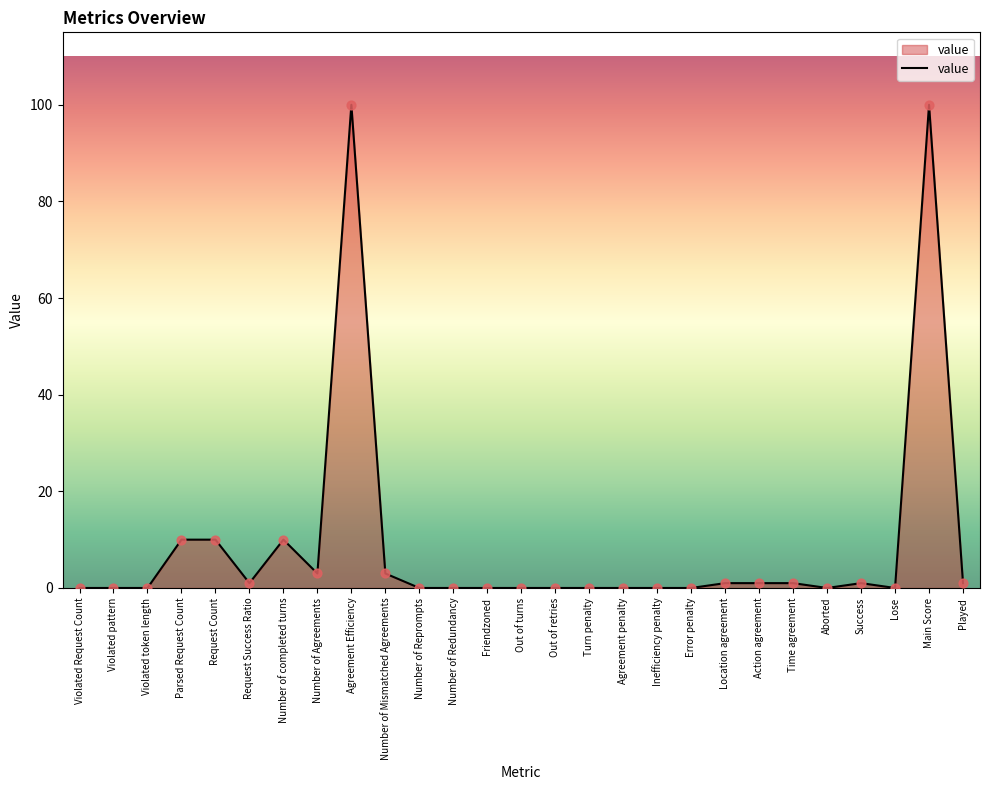

Which has a higher value, Out of turns or Success?

Success